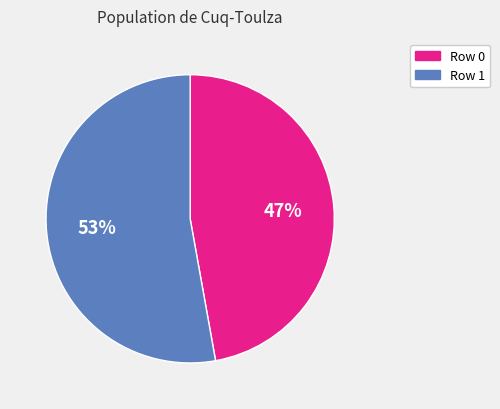

Is it true that Row 1 is 39% of the pie?

False